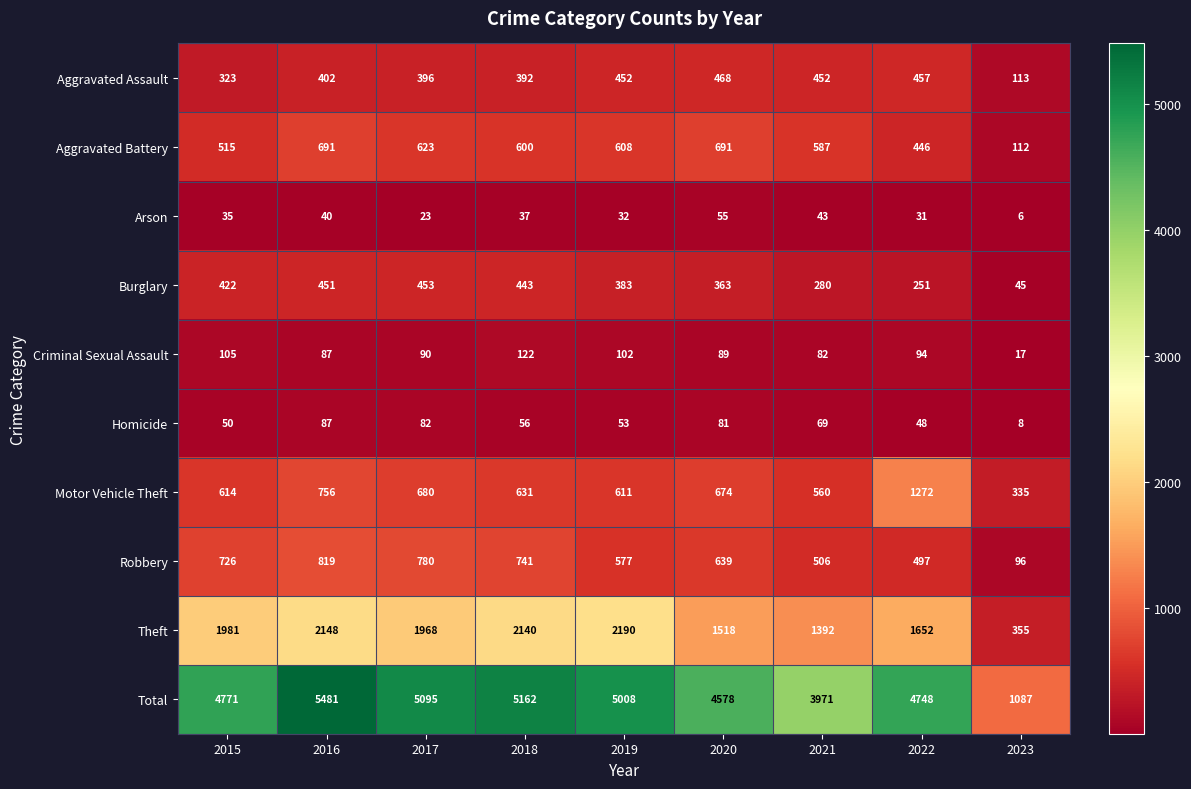

Rank the series by their maximum value, from lowest to highest.

Arson, Homicide, Criminal Sexual Assault, Burglary, Aggravated Assault, Aggravated Battery, Robbery, Motor Vehicle Theft, Theft, Total